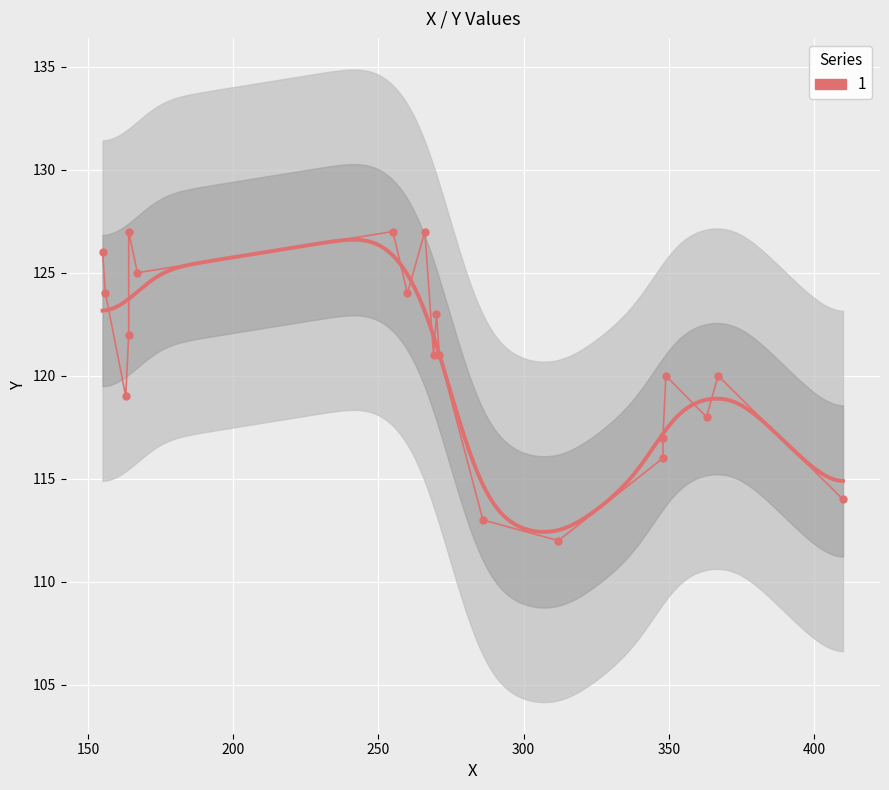

What is the difference between the maximum and second lowest values?

14